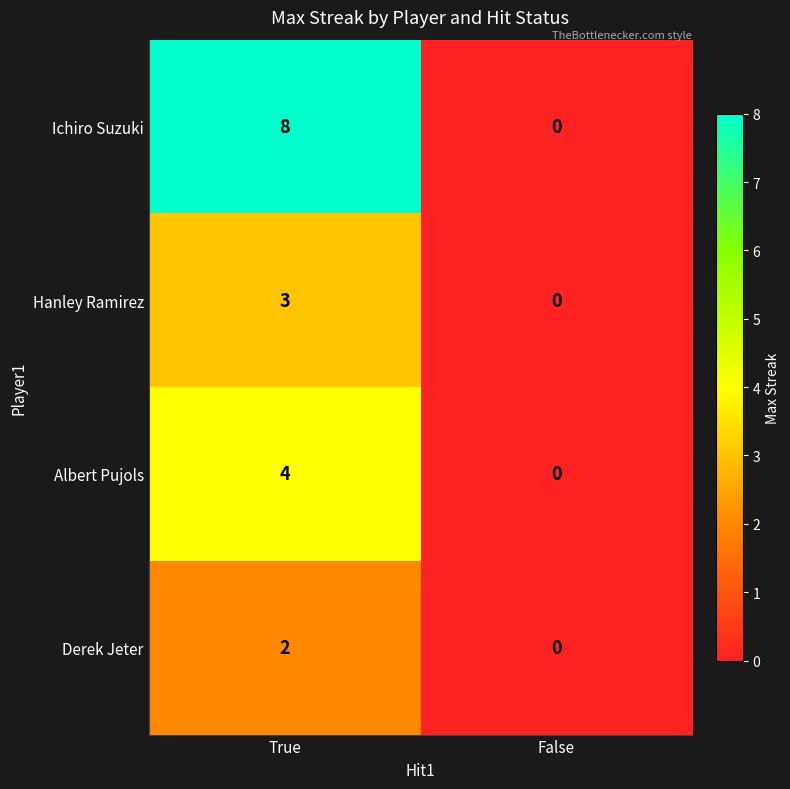

Where is Hanley Ramirez nearest to the value 1?

False